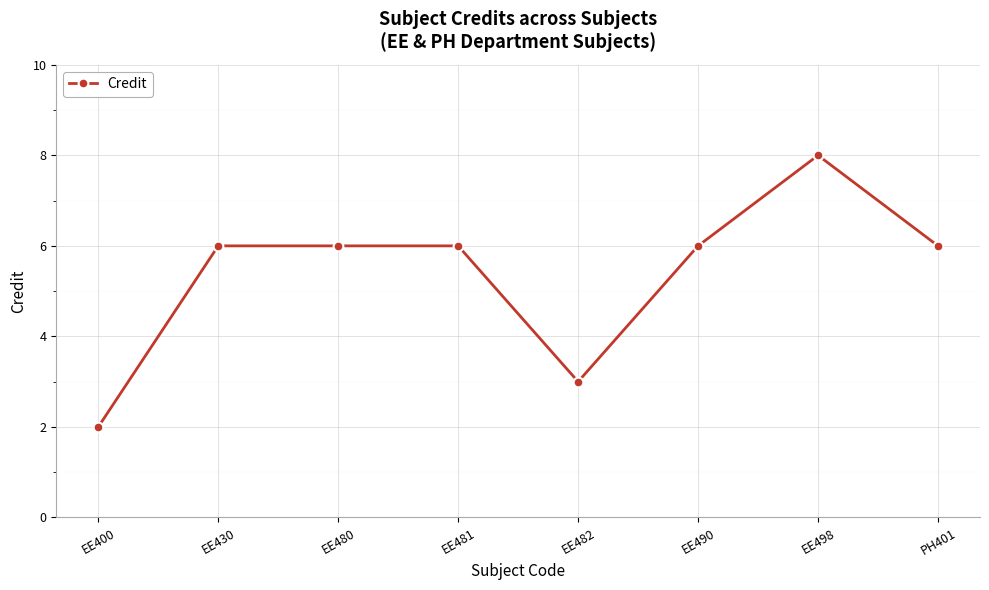

What is the approximate value at EE498?

8